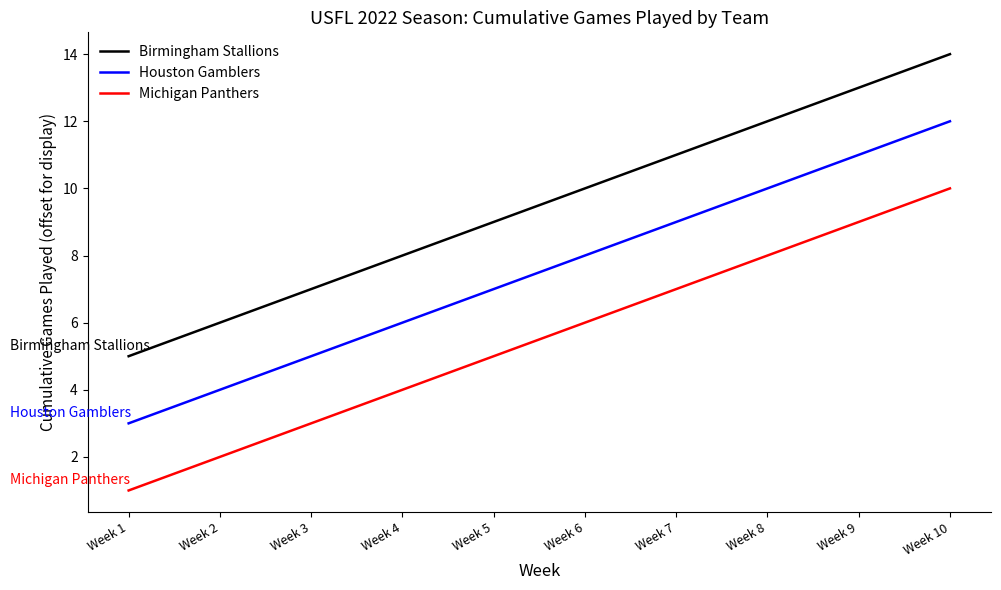

How many values in the Michigan Panthers series are below 6?

5